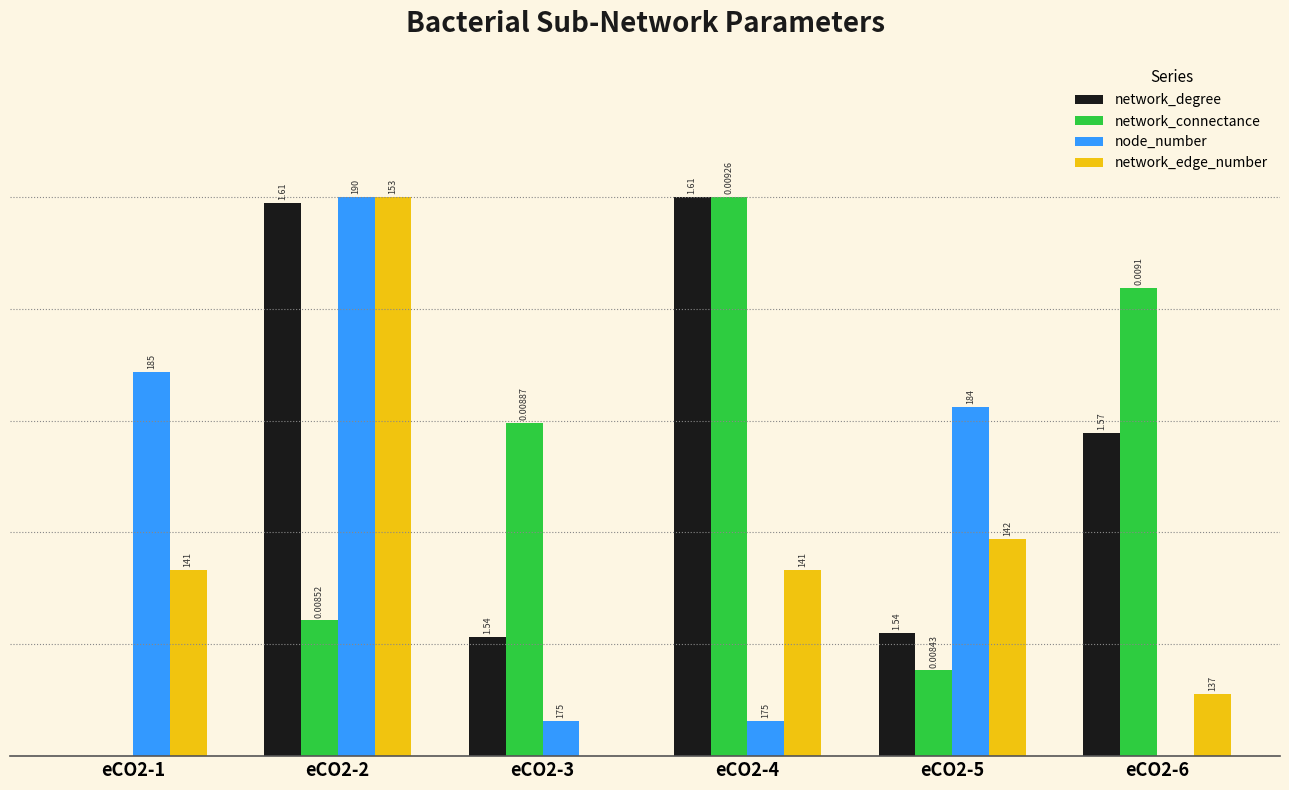

Are the bars grouped side by side (vs. stacked)?

Yes